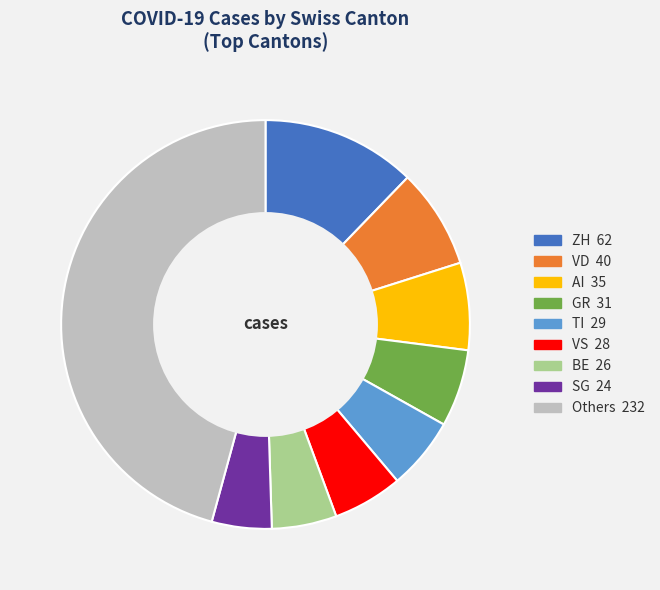

Is there a majority slice in this chart?

No